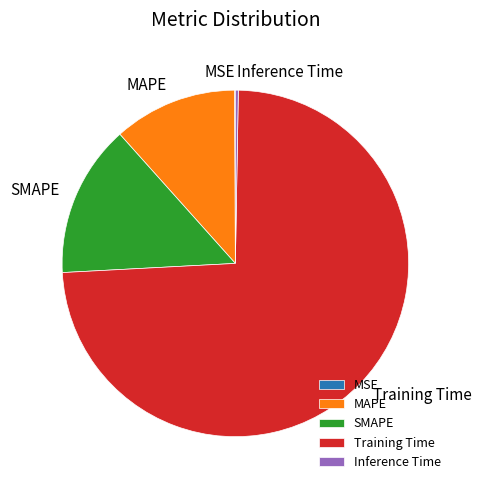

Which slice is the largest?

Training Time